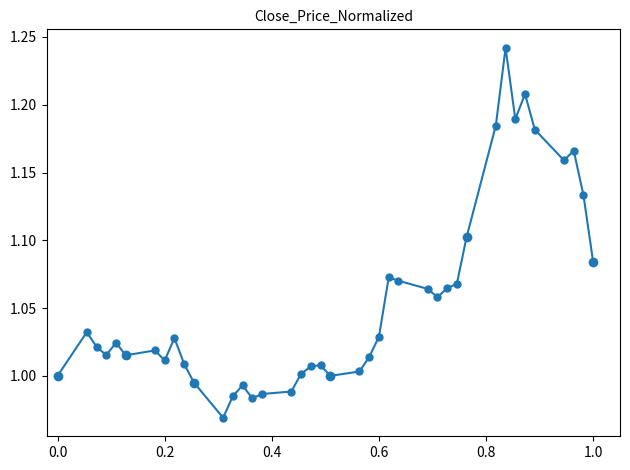

What is the difference between the second highest and minimum values?

0.2